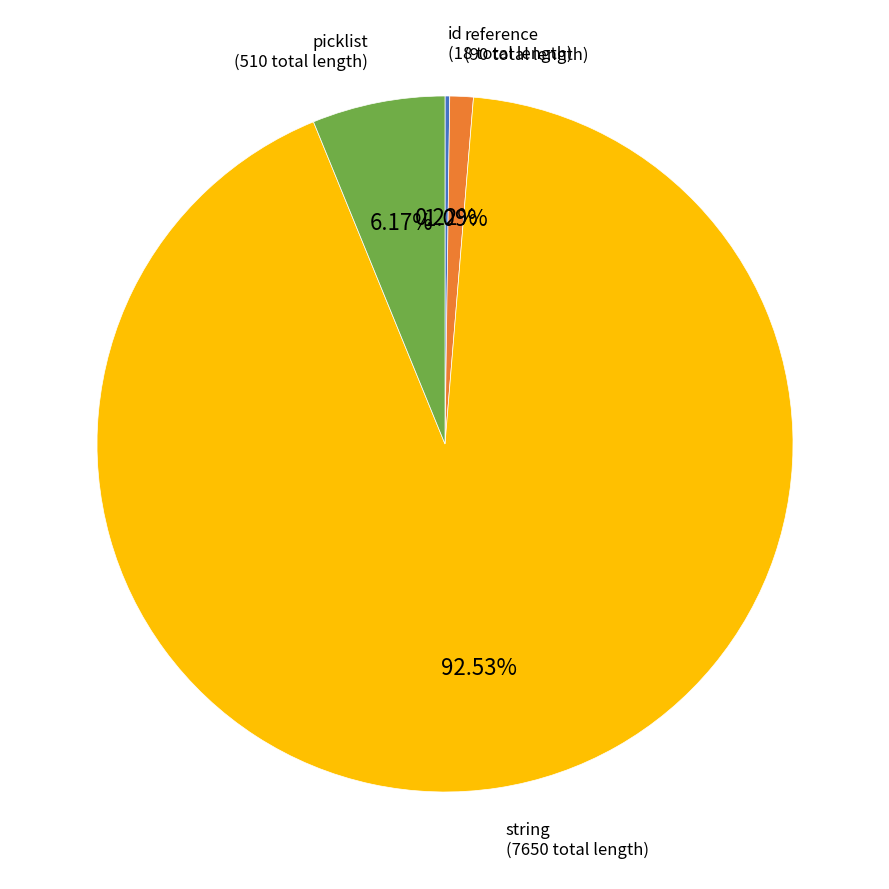

Does any single category account for the majority?

Yes